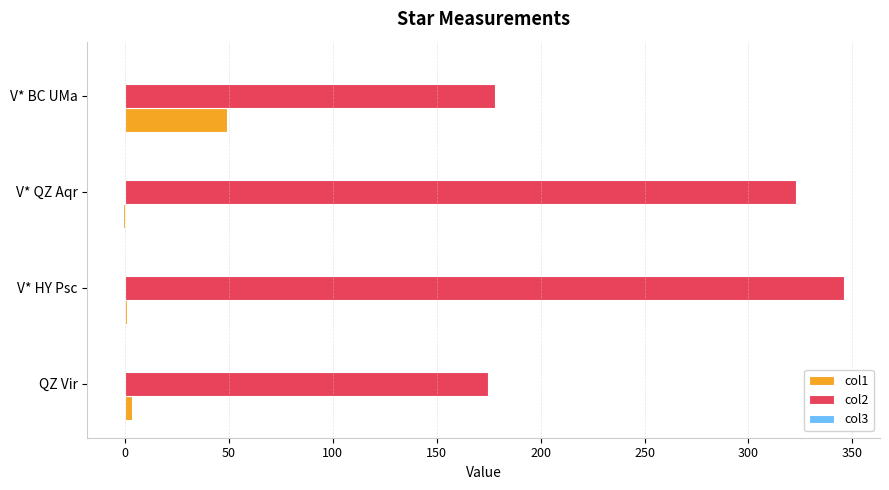

The col2 series shows 322.8 at V* QZ Aqr. True or false?

True